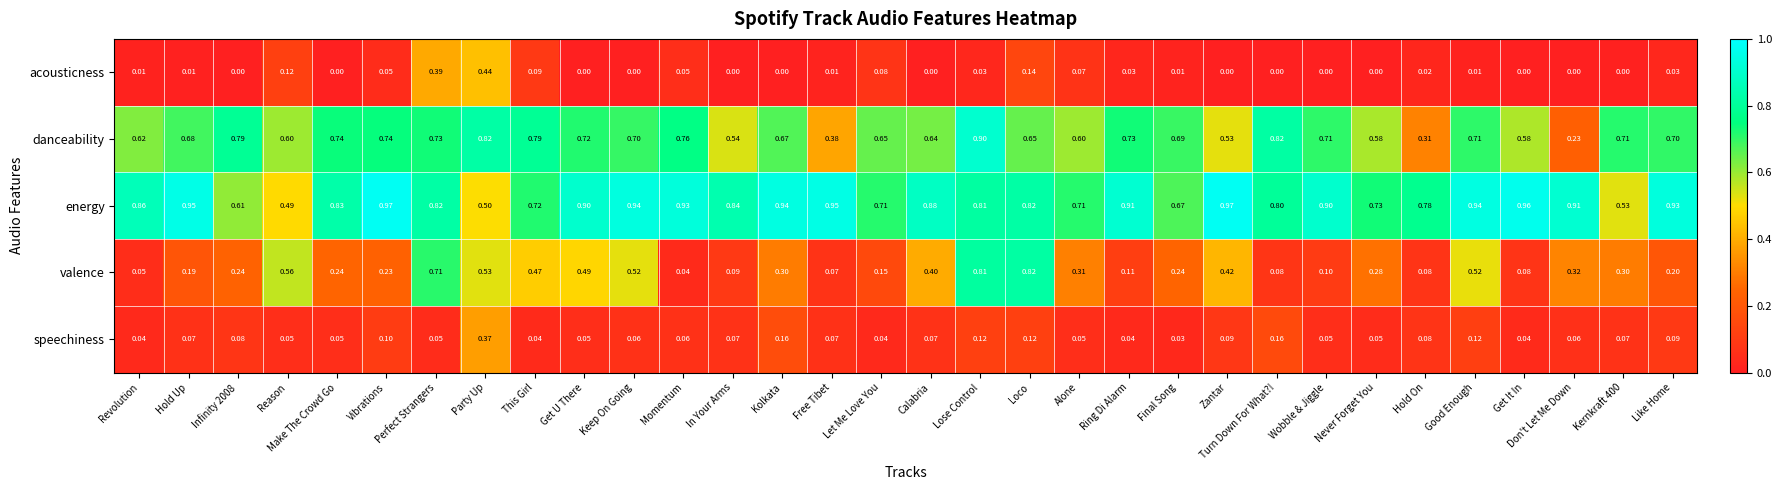

List the series in order of their peak value, lowest first.

speechiness, acousticness, valence, danceability, energy